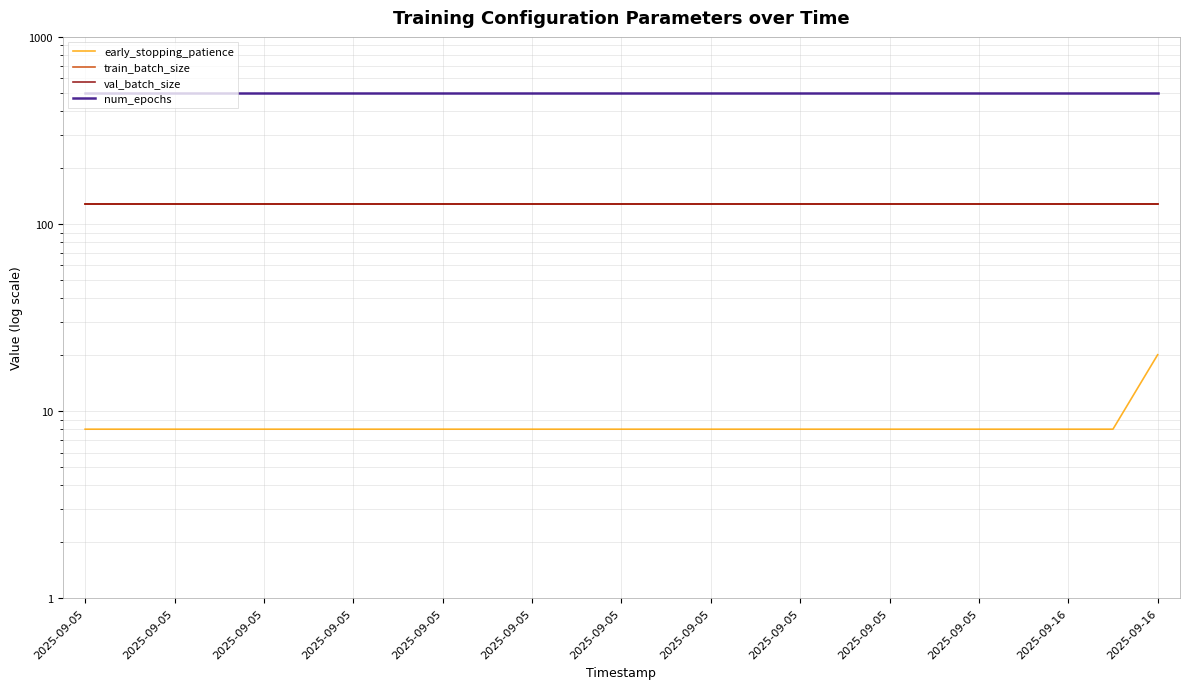

The early_stopping_patience series shows 8 at 2025-09-05. True or false?

True